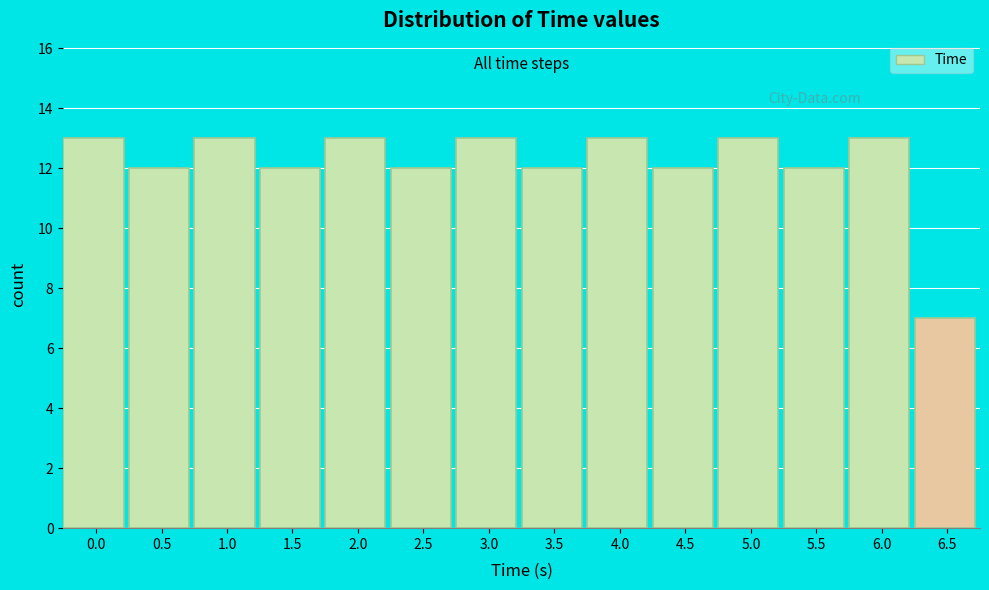

Reading right to left, what are all the values shown in this chart?

6.5=7	6.0=13	5.5=12	5.0=13	4.5=12	4.0=13	3.5=12	3.0=13	2.5=12	2.0=13	1.5=12	1.0=13	0.5=12	0.0=13